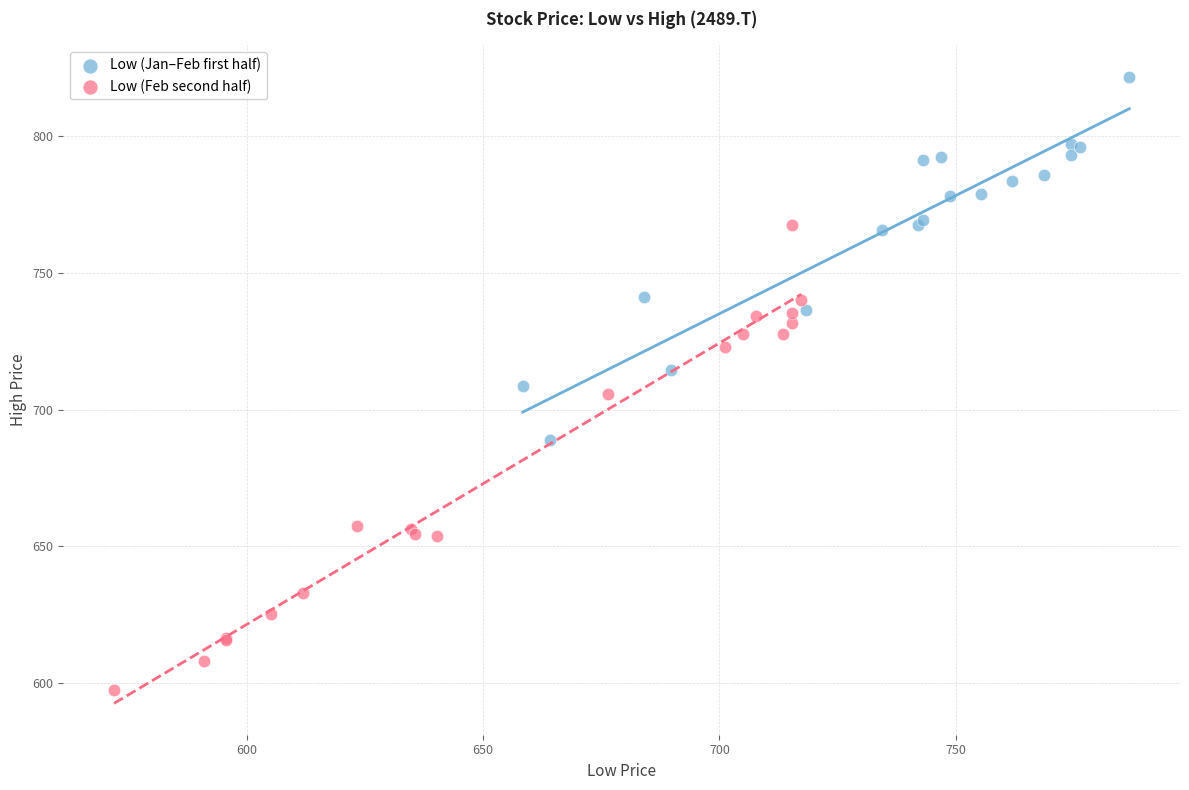

What are all the series names shown in the legend?

Low (Jan–Feb first half), Low (Feb second half)